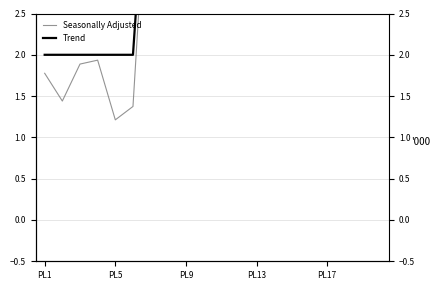

At how many categories does at least one series exceed 5?

14